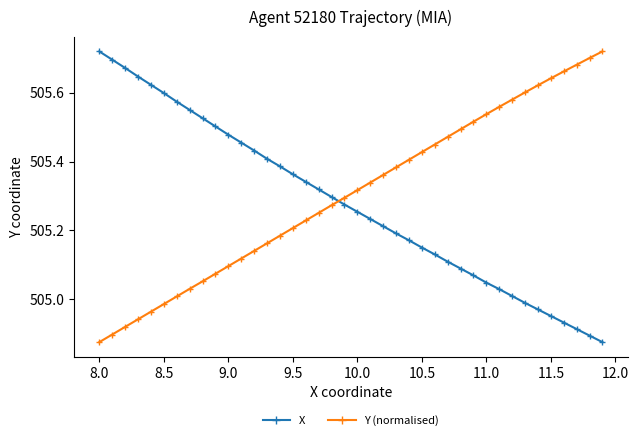

What is the sum of all X values?

20211.1